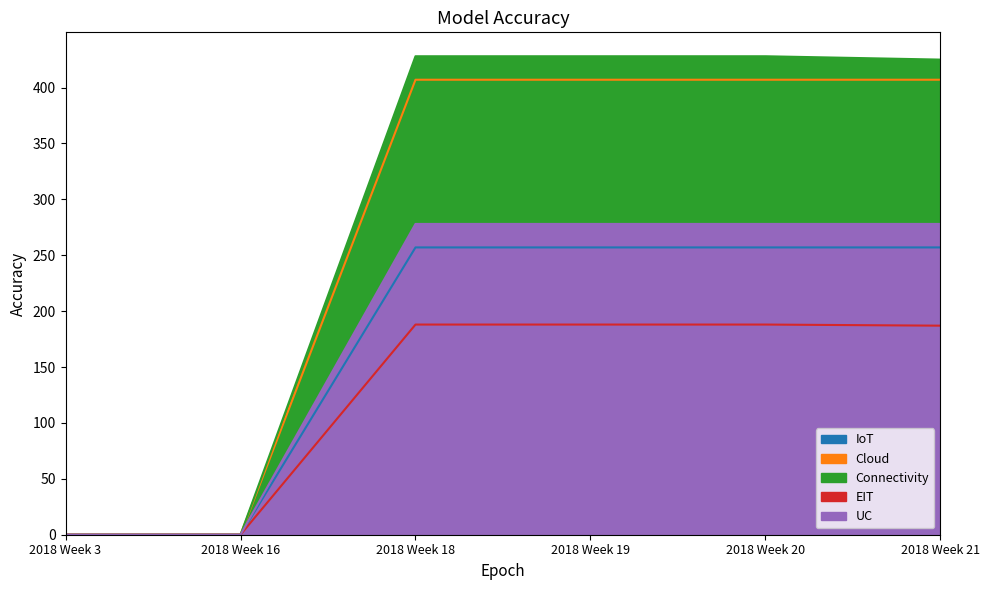

What is the average value of the UC series?

185